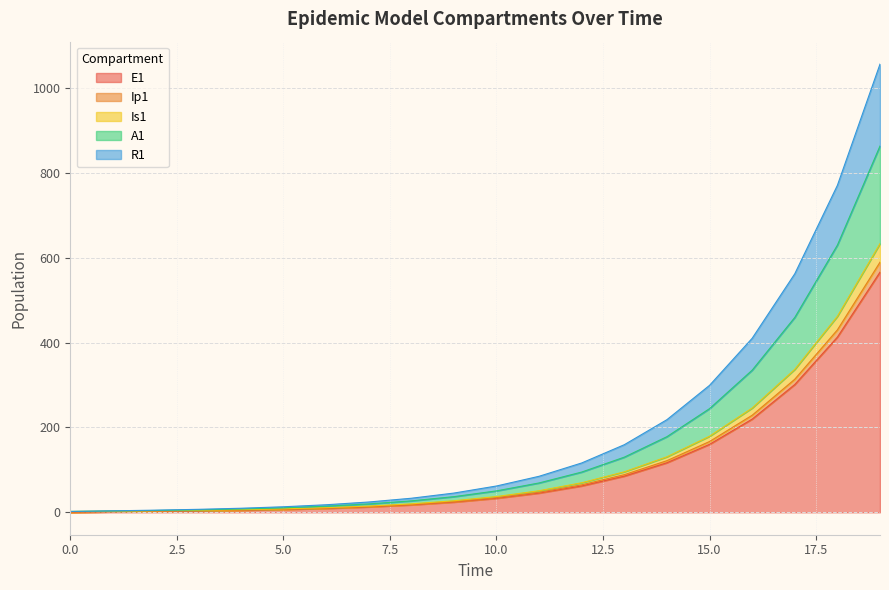

Does the chart display data point markers on the line(s)?

No